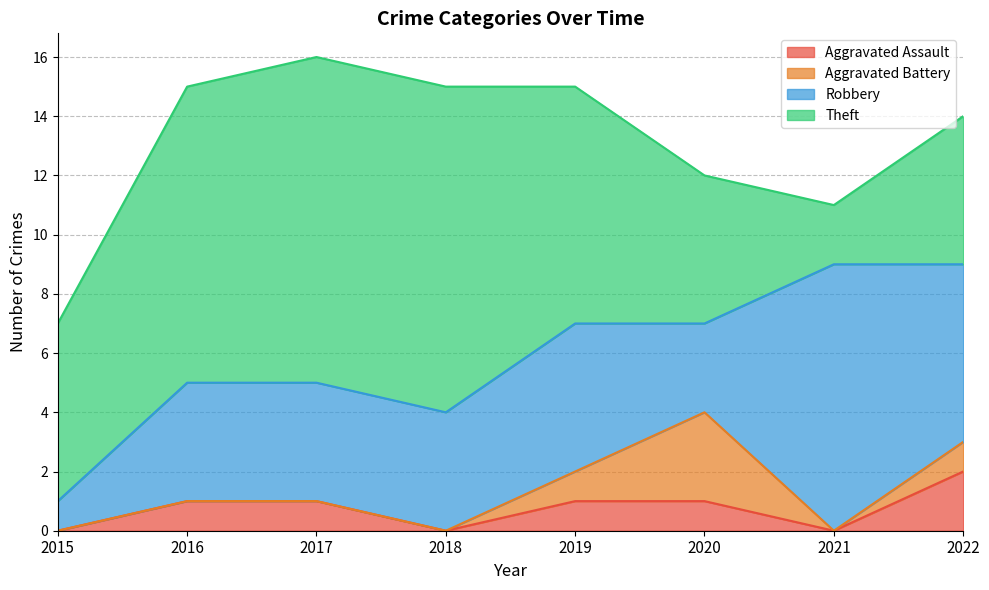

What is the greatest value displayed?

11